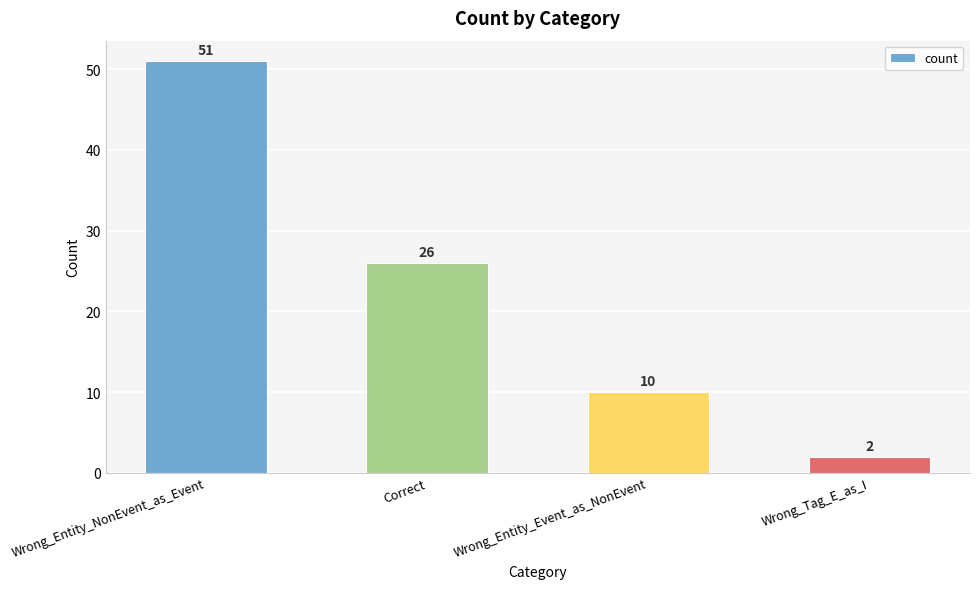

Reading right to left, extract all data points from this chart.

Wrong_Tag_E_as_I=2	Wrong_Entity_Event_as_NonEvent=10	Correct=26	Wrong_Entity_NonEvent_as_Event=51